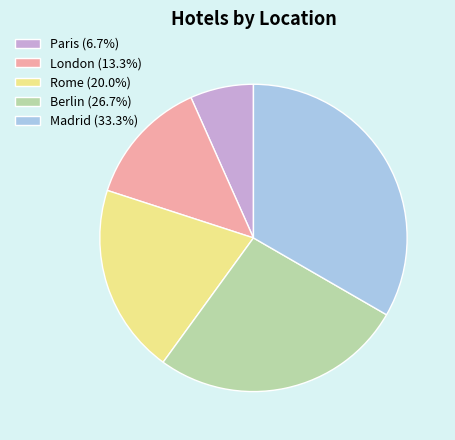

Which has a higher value, Berlin or London?

Berlin